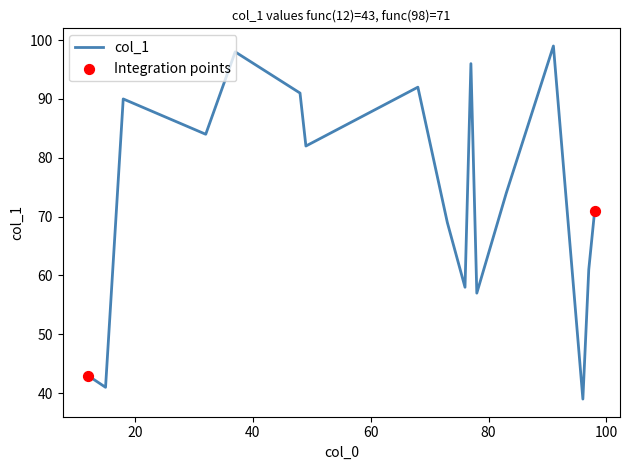

What is the maximum value shown in the chart?

99